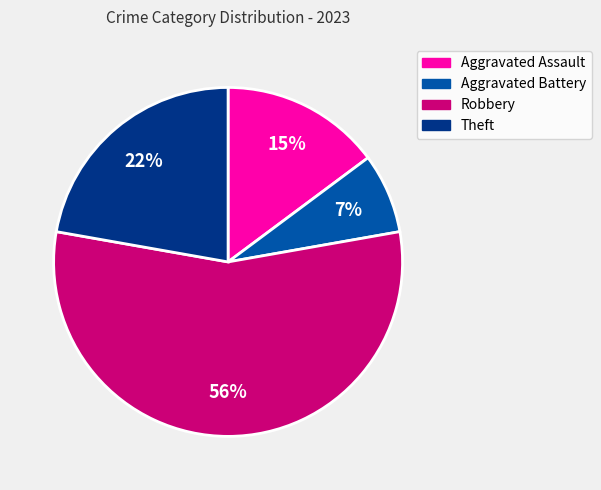

To the nearest percent, what is the difference between the Aggravated Assault and Robbery slice percentages?

41%